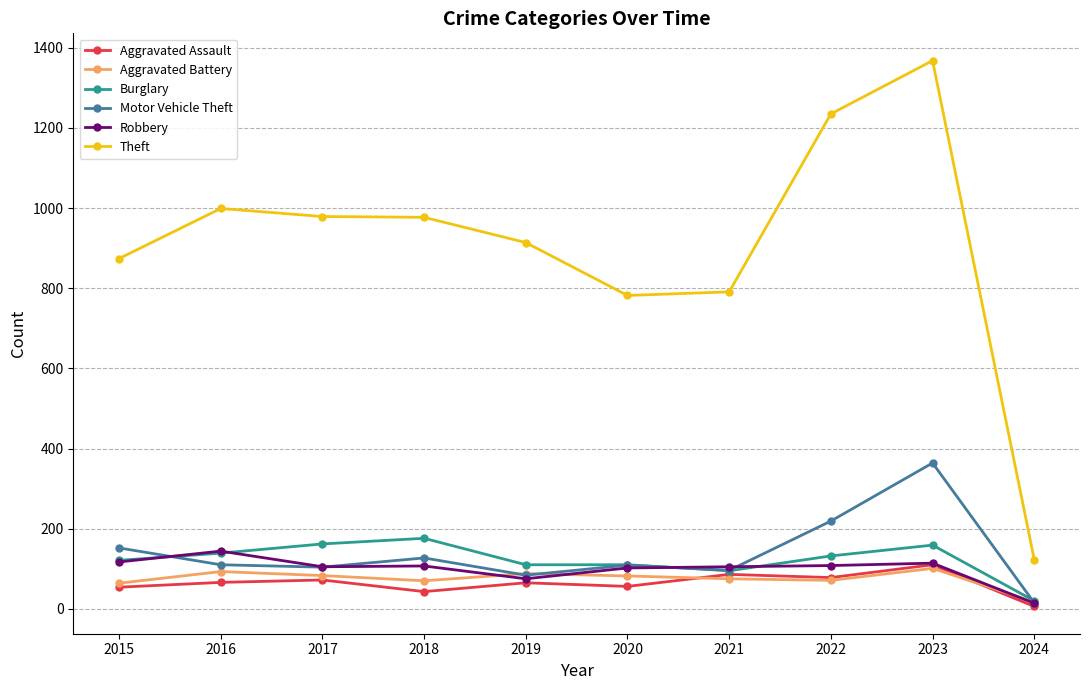

What is the value of the Theft point at the 2nd from the left?

999